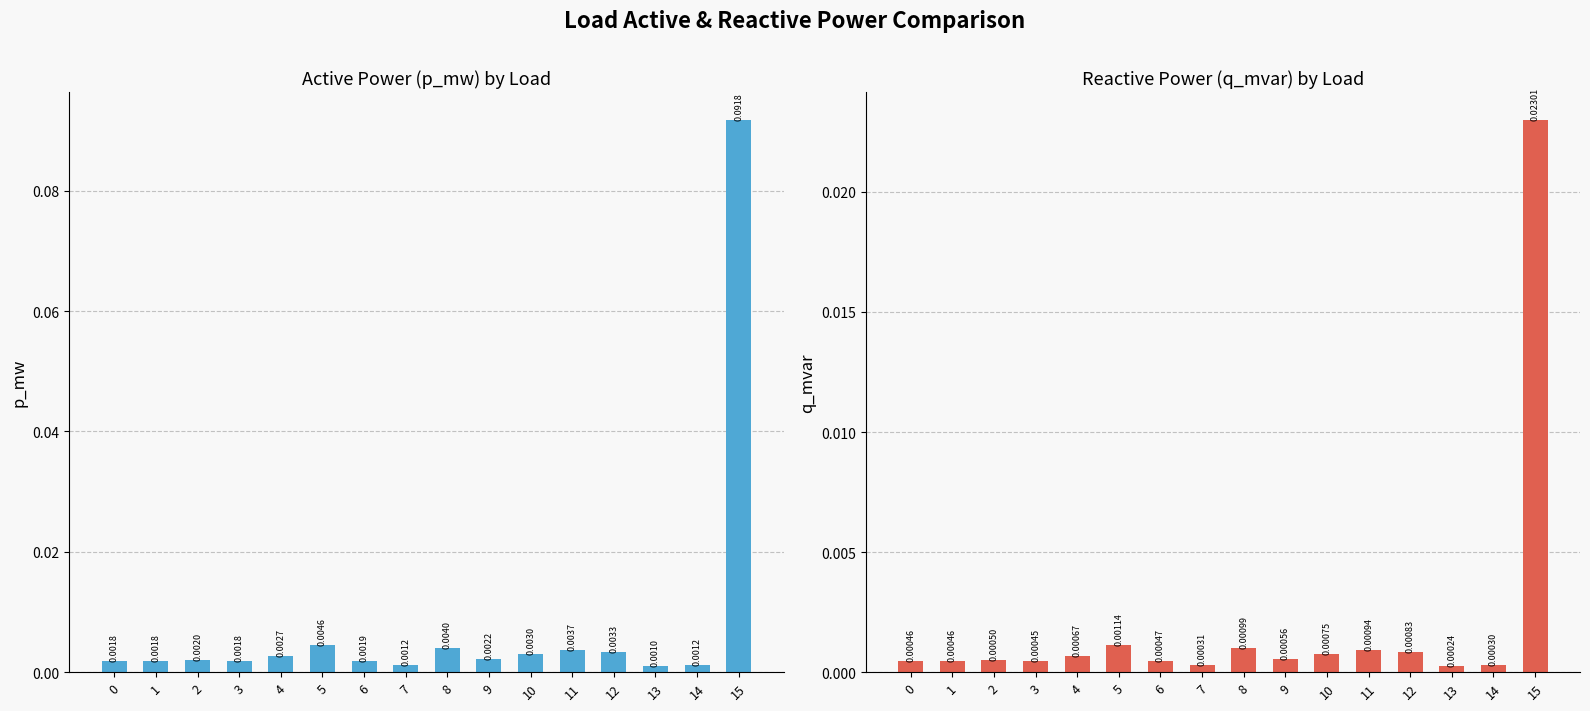

At which category is the sum across all series the highest?

15